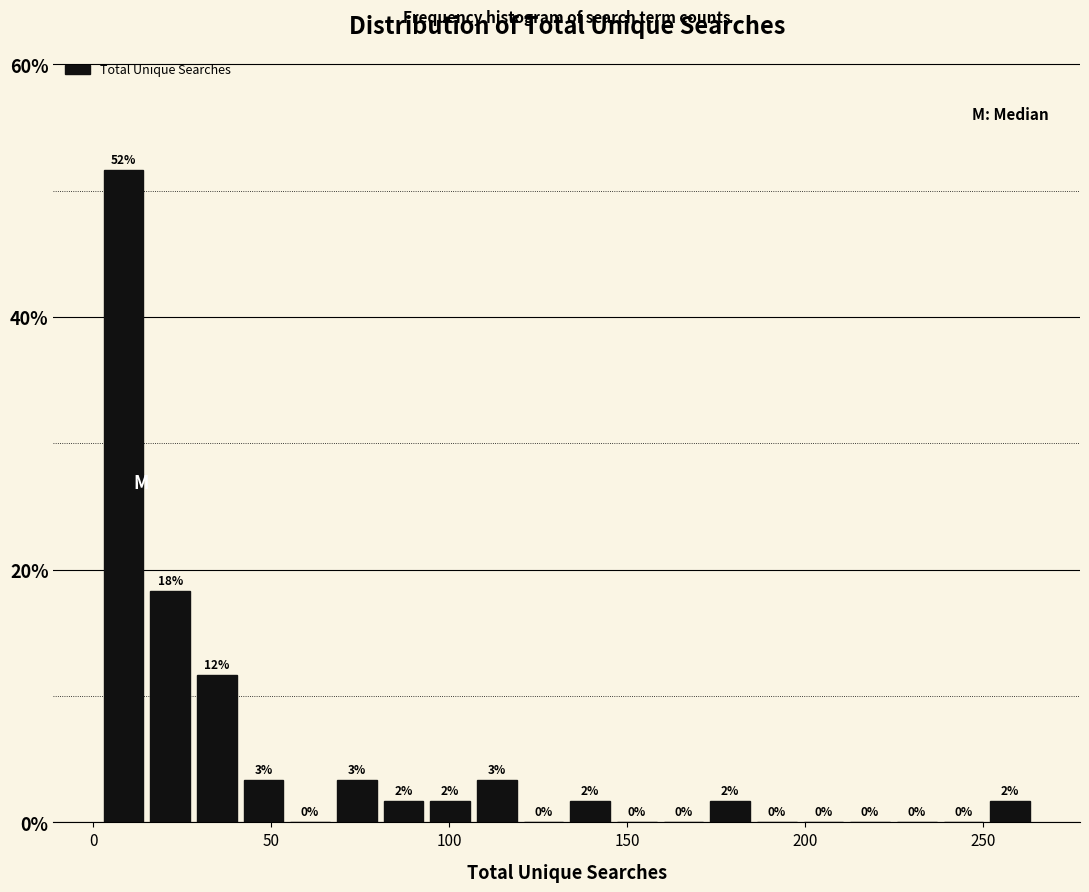

Around what value on the x-axis is the tallest bar? Give the approximate position of its centre, as read against the axis.

10